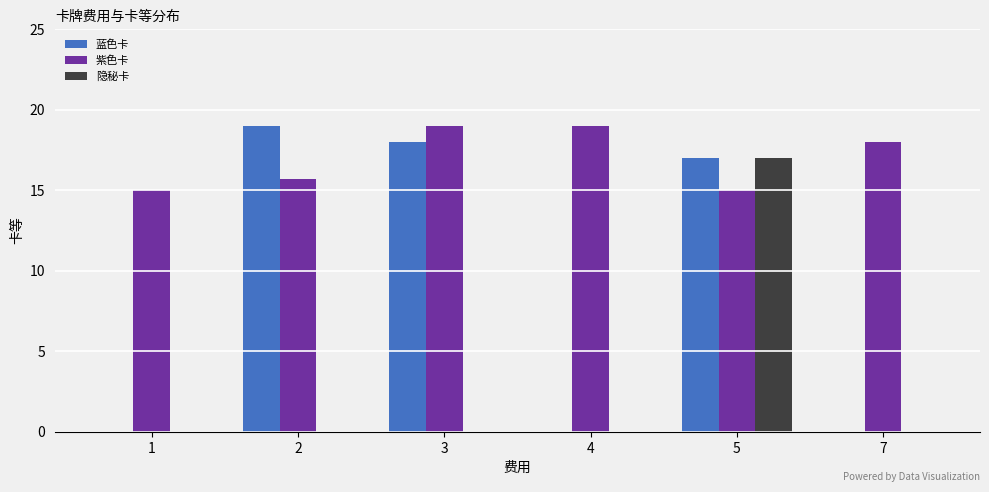

Count the number of categories in the chart.

6